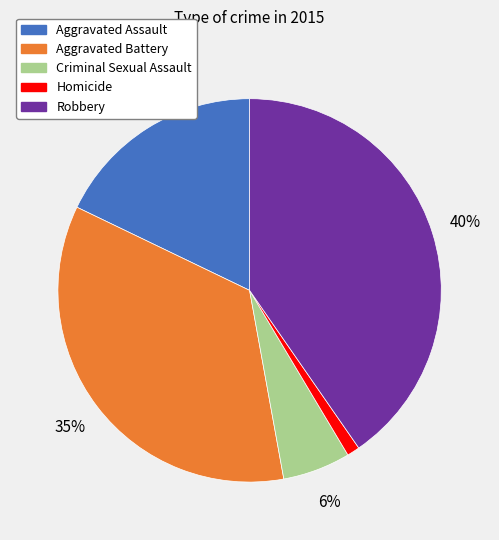

Is it true that Criminal Sexual Assault is 1% of the pie?

False